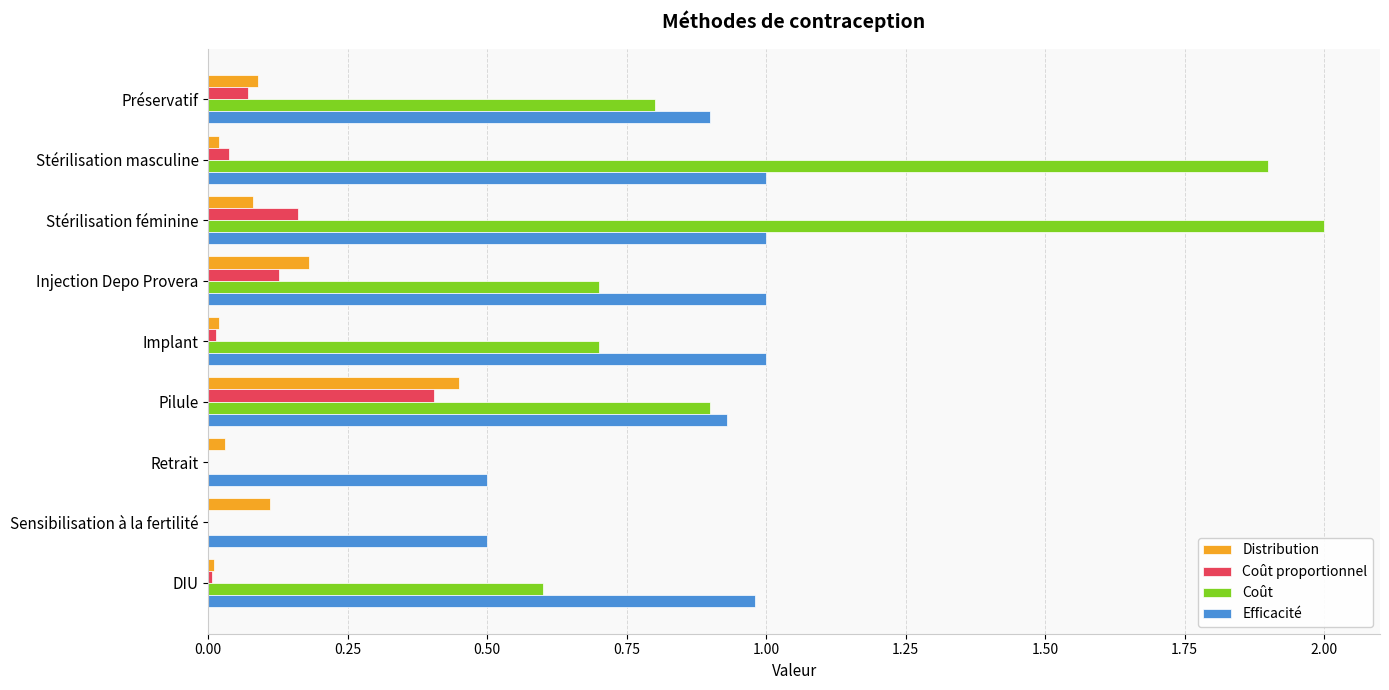

The Distribution series shows 0.0 at DIU. True or false?

True